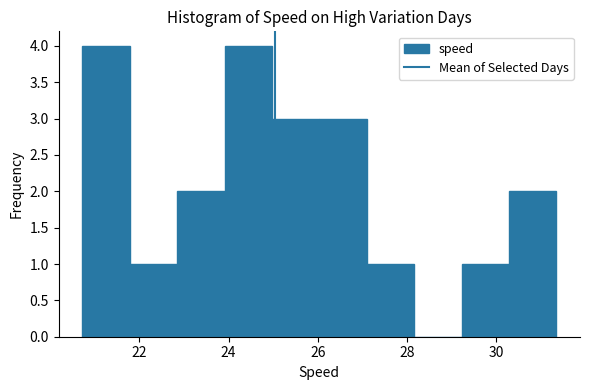

How tall is the bar that spans 22.8 to 24.0 on the x-axis? Neither the bar edges nor the heights are printed on the chart, so give them approximately, as read against the axes.

2